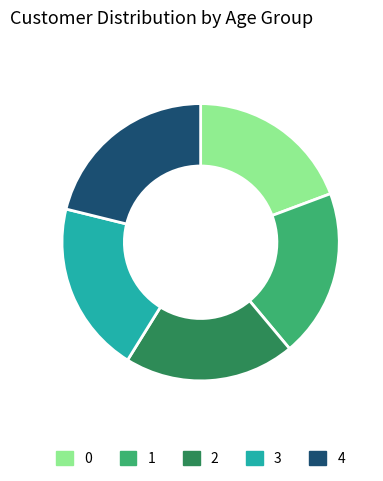

Is there any slice that represents more than half of the pie?

No